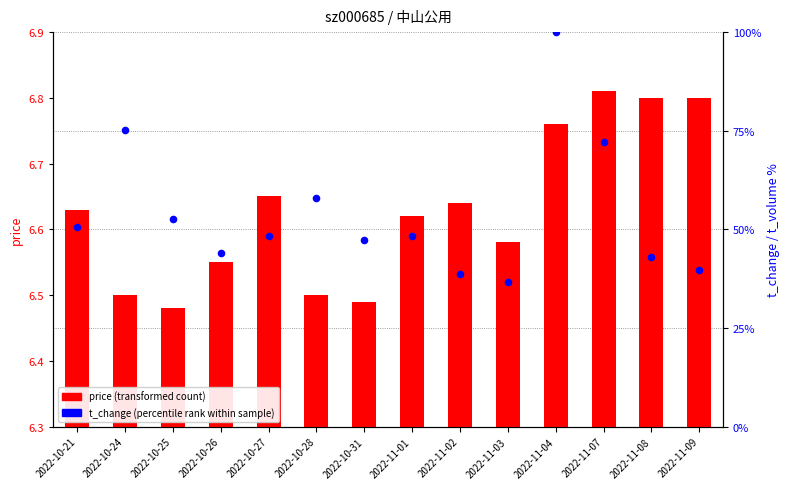

At which category is the sum across all series the highest?

2022-11-04